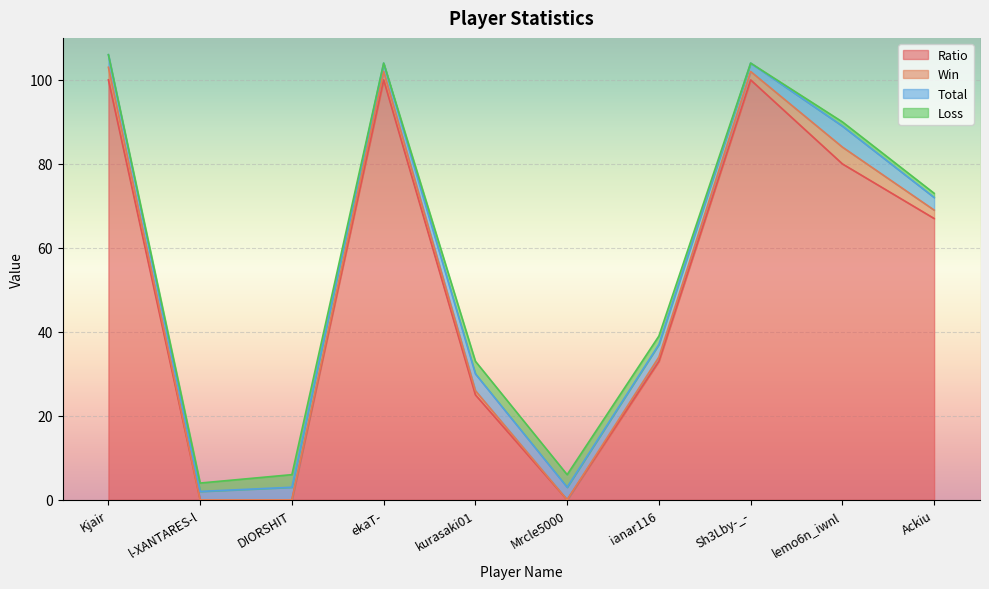

What position from the left is ekaT-?

4